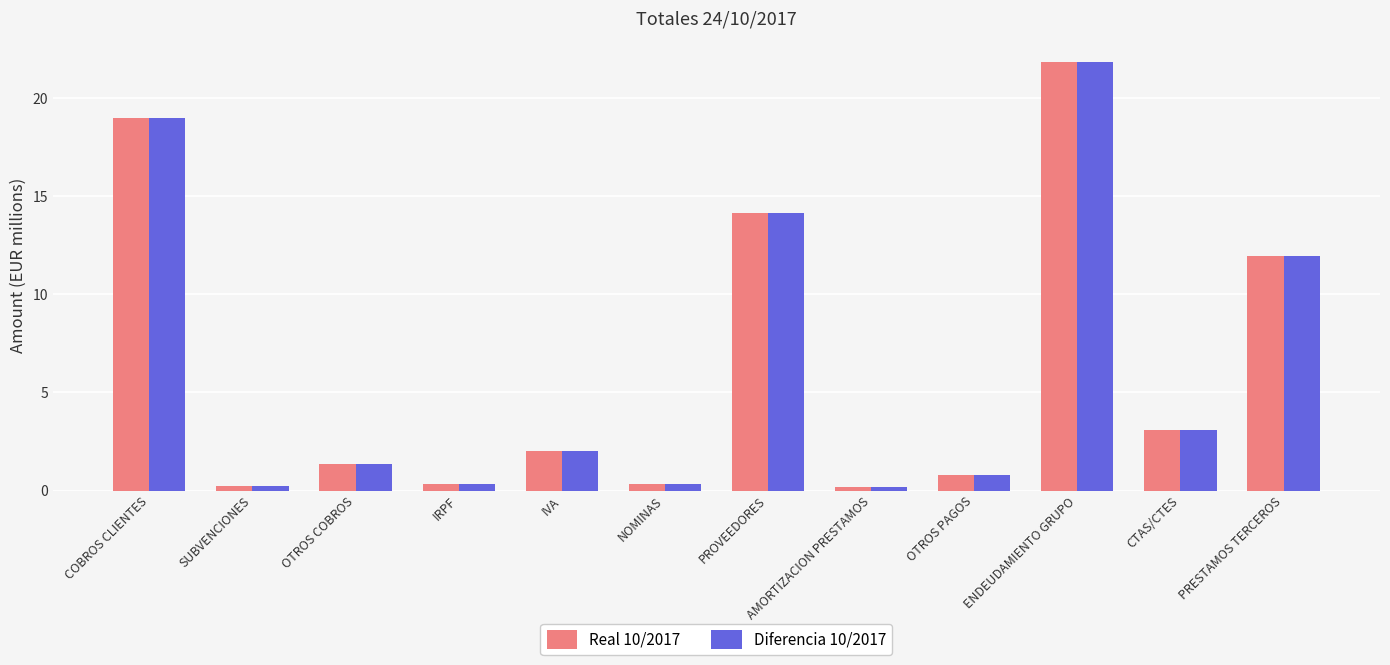

How many values in the Diferencia 10/2017 series are below 2?

6